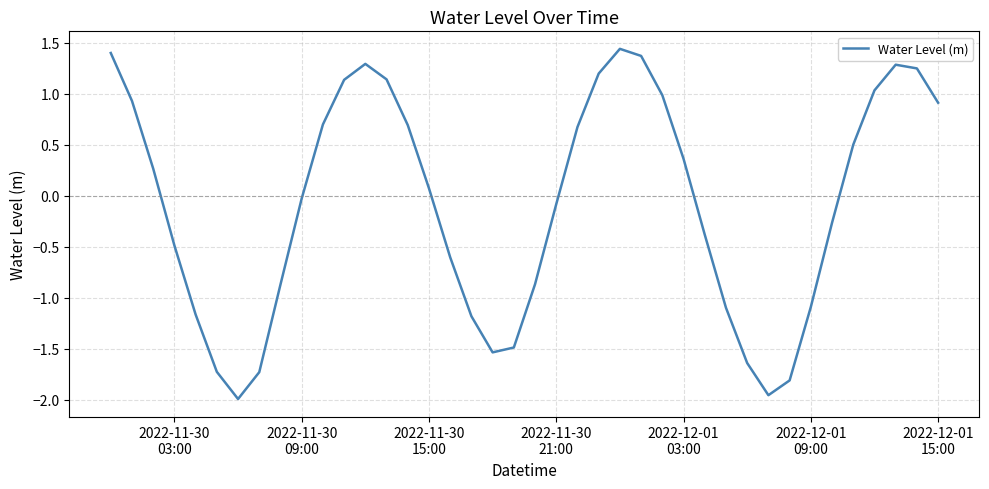

What is the difference between the maximum and minimum values?

3.4